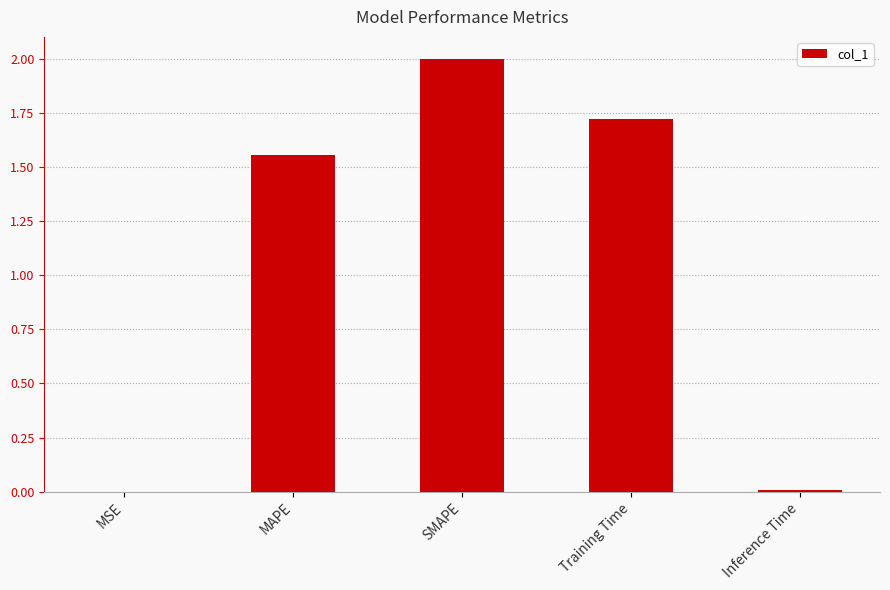

How many data points are above 1?

3